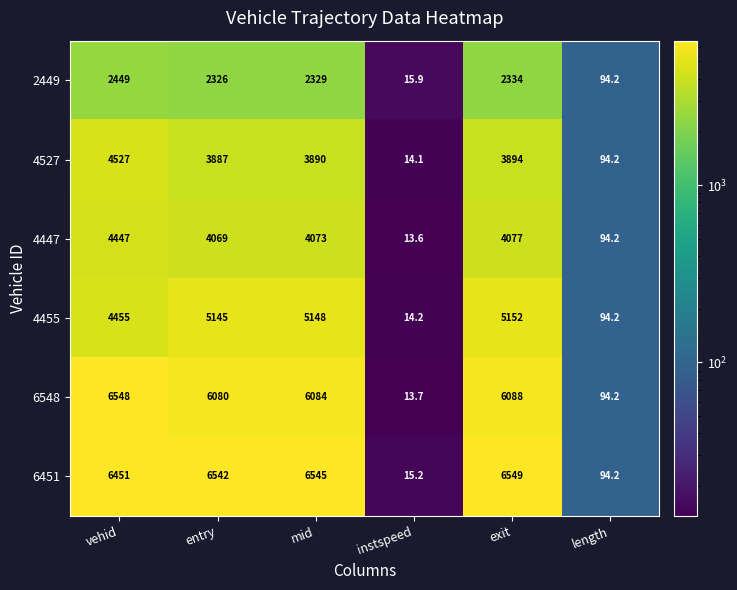

Which series has the largest range (max minus min)?

6548